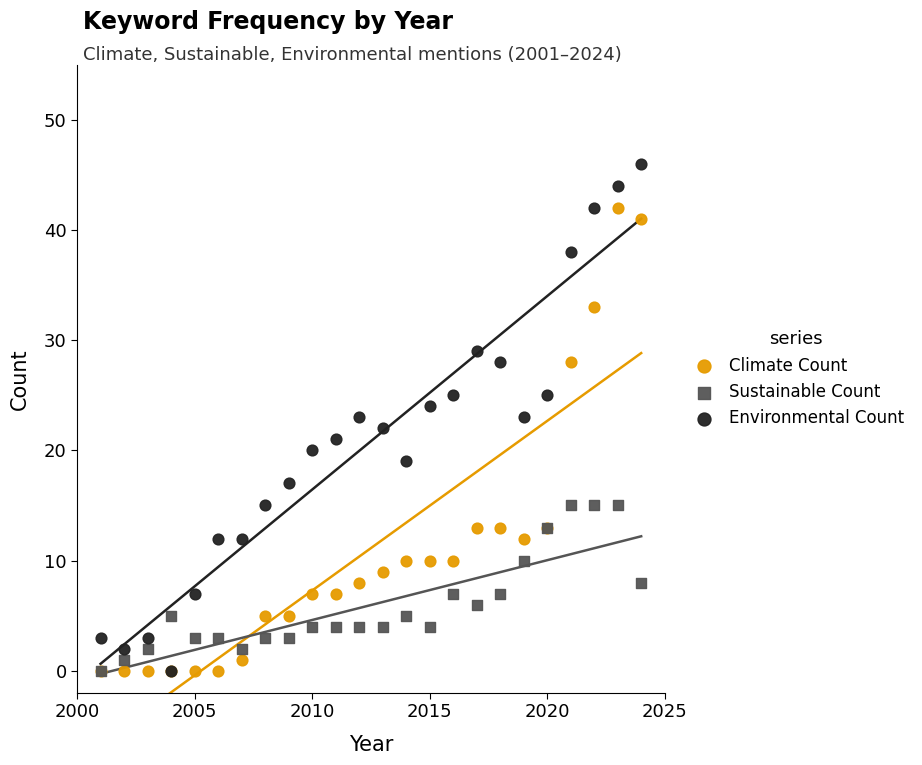

Which series has the largest Y range (max minus min)?

Environmental Count